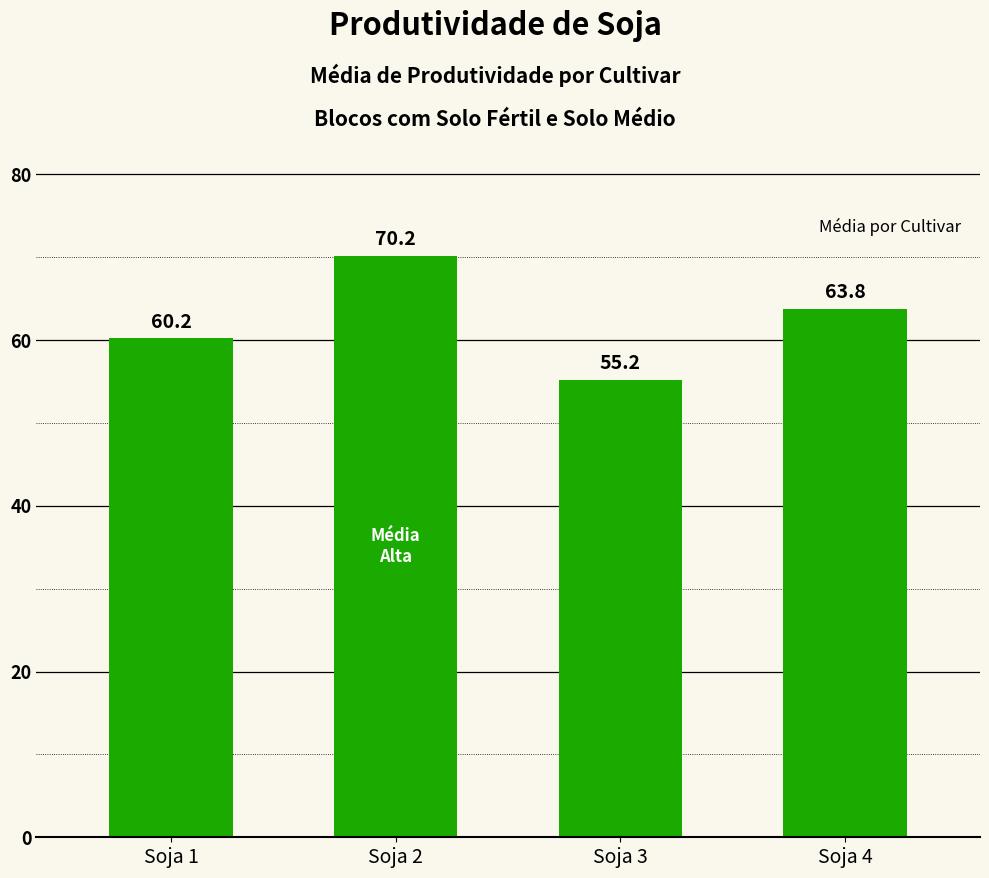

List the labels in order of value, smallest first.

Soja 3, Soja 1, Soja 4, Soja 2